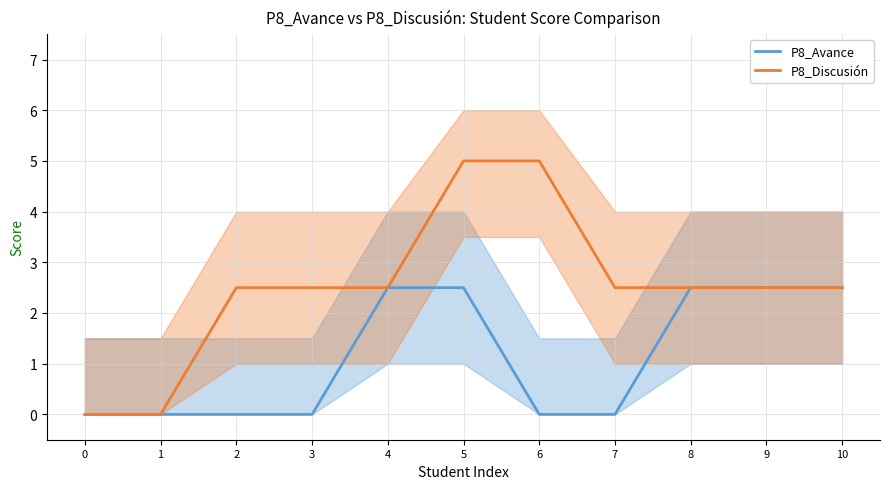

True or false: P8_Discusión has more than 0 interior local peaks.

False